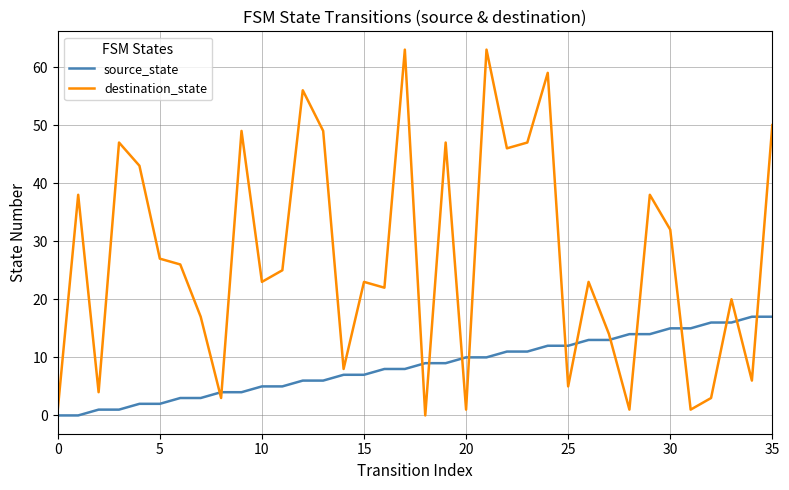

What is the greatest value displayed?

63